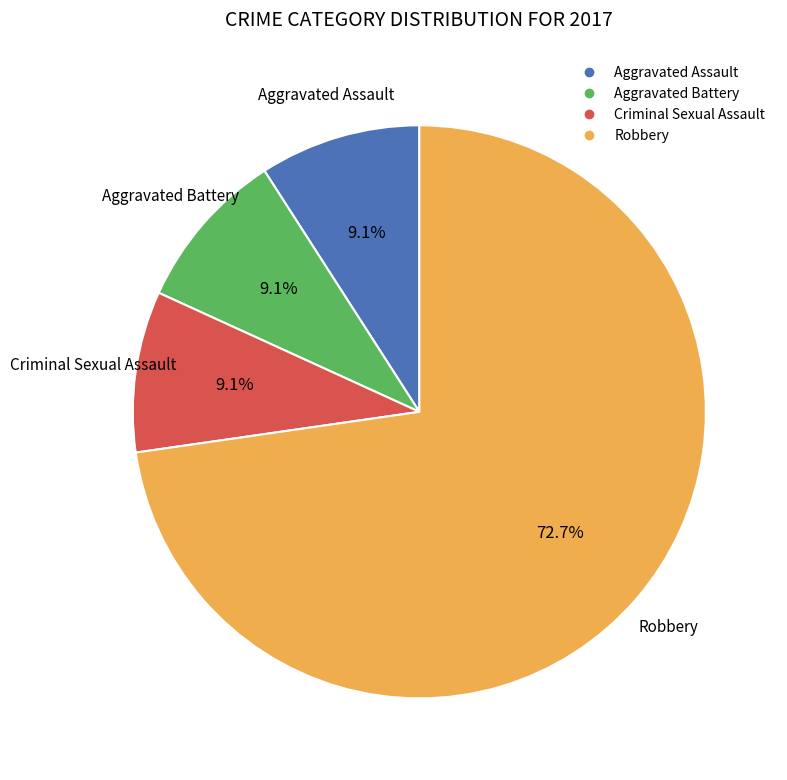

Combined, what portion of the pie is Aggravated Assault and Criminal Sexual Assault?

18.2%